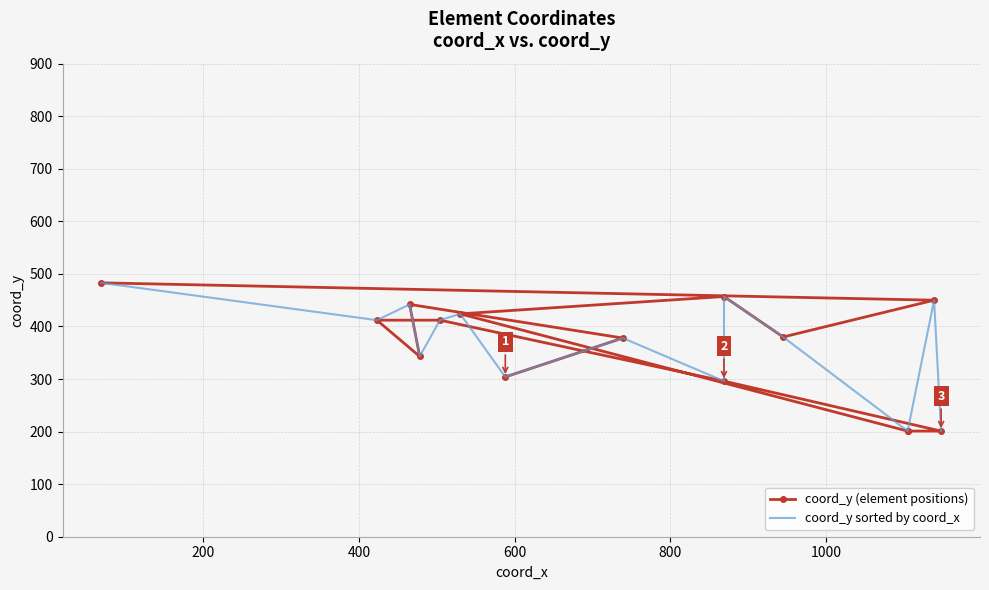

True or false: coord_y sorted by coord_x has more than 0 interior local peaks.

True